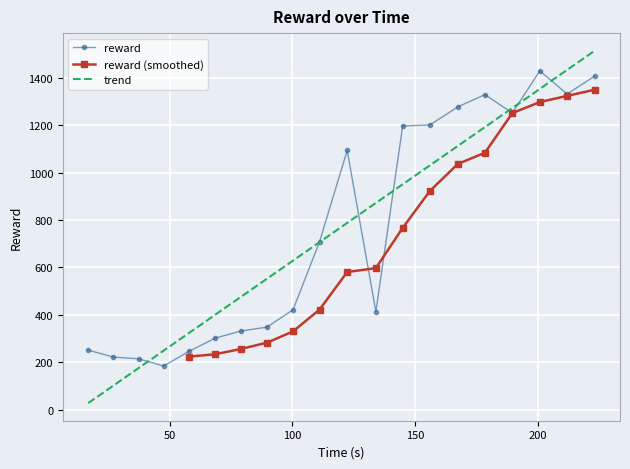

Reading left to right, list all the values displayed in this chart.

250.8	221.6	214.3	183.8	246.9	301.7	331.5	348.0	420.8	708.4	1093.3	413.8	1196.9	1201.2	1277.3	1328.9	1251.4	1429.1	1331.5	1407.2